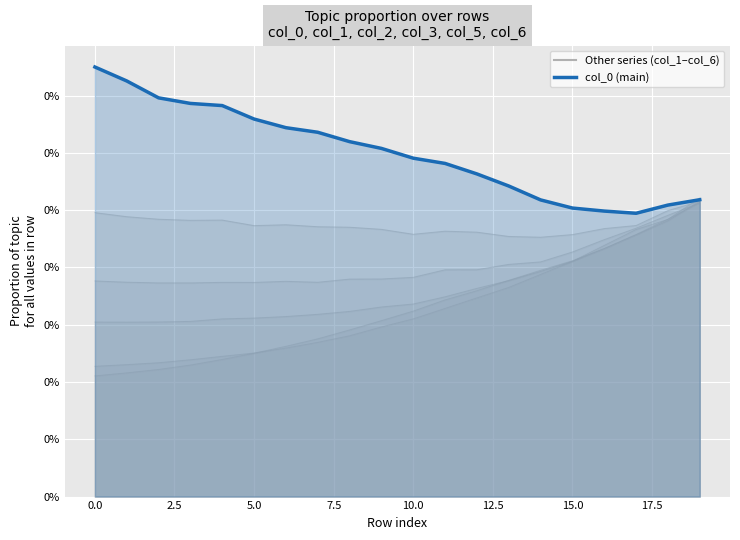

What position from the right is 0.0?

20